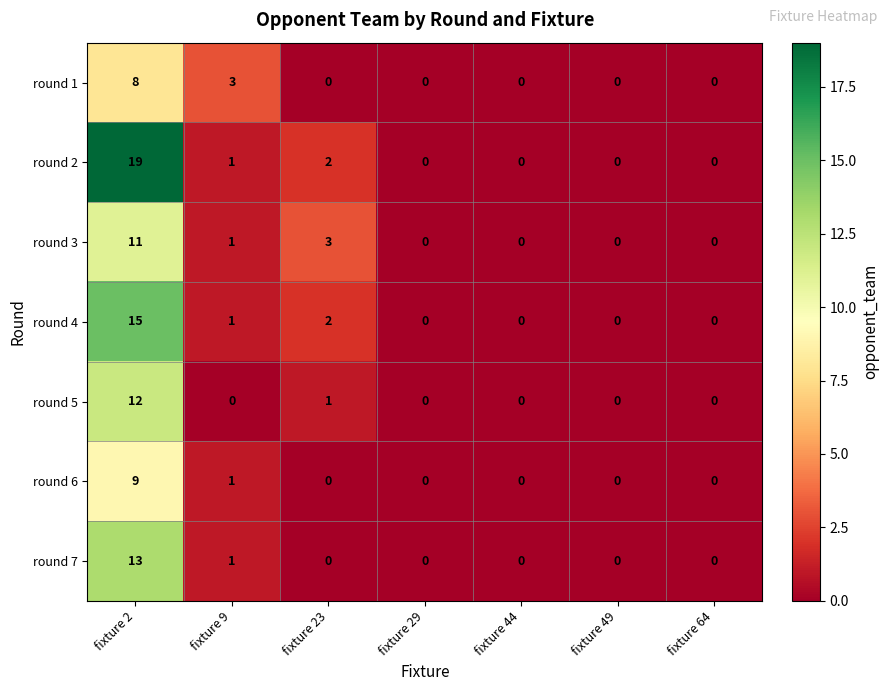

What is the maximum value for round 7?

13